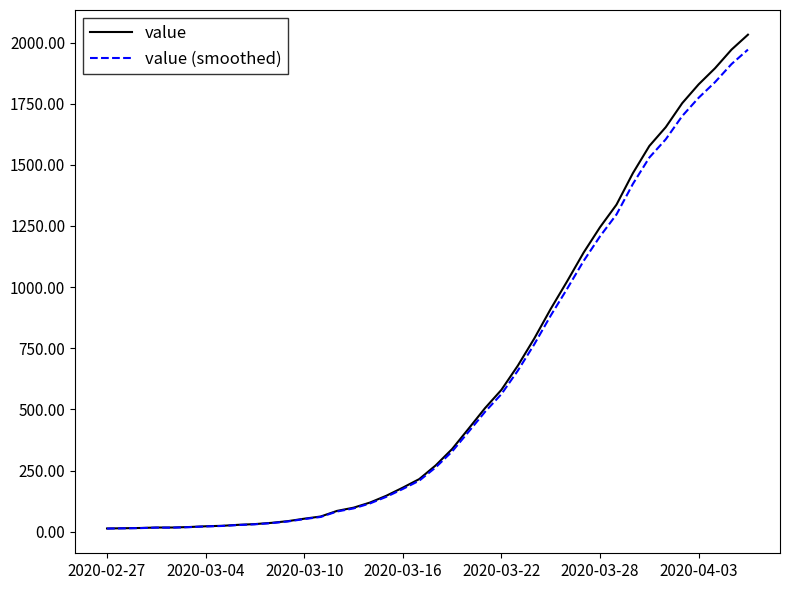

What is the highest value of the value (smoothed) series?

1971.0